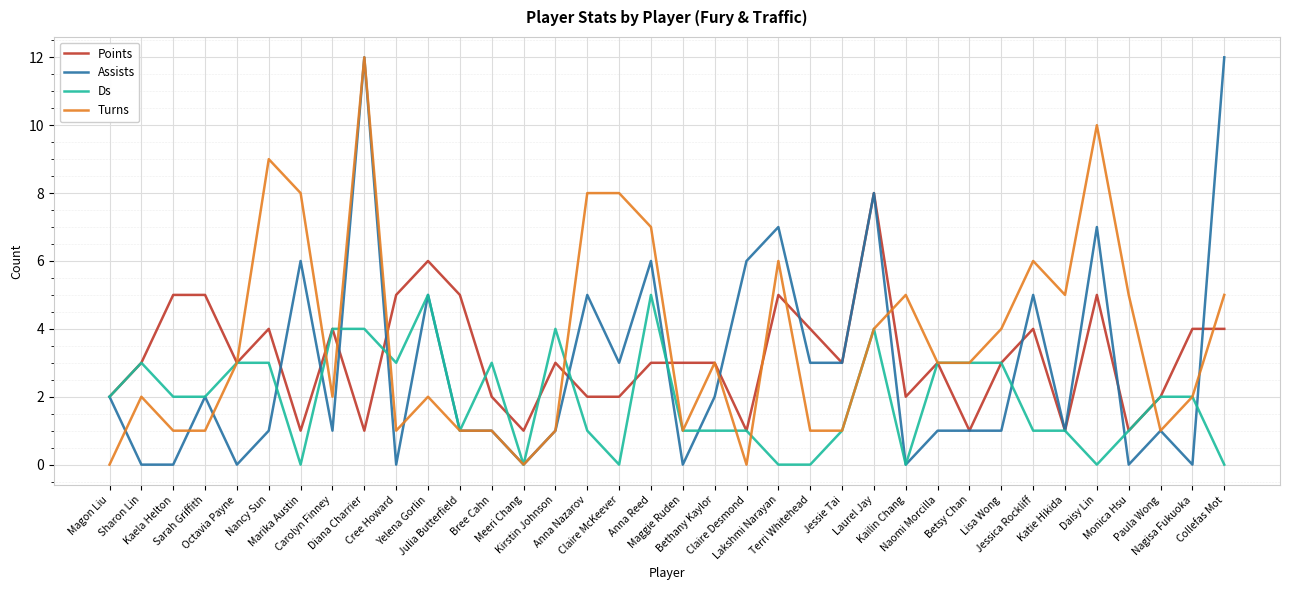

Which series has the widest spread of values?

Assists